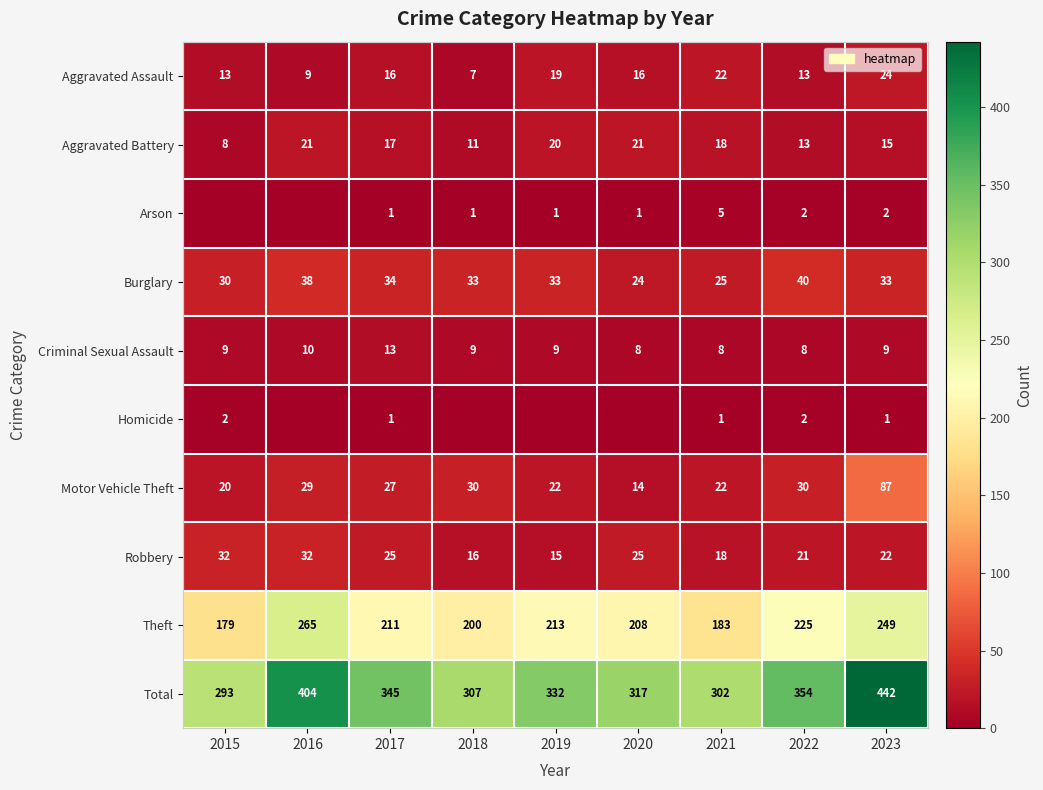

What is the total value across all series at 2020?

634